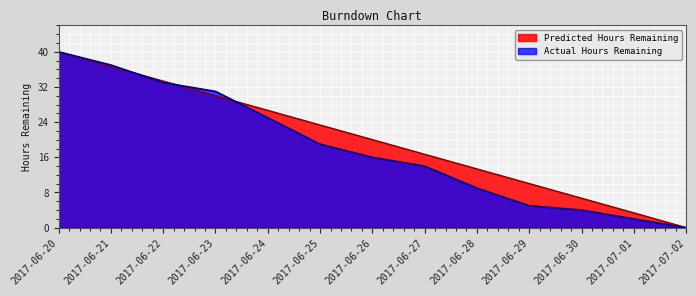

The value of Actual Hours Remaining at 2017-06-27 is 14.0. True or false?

True